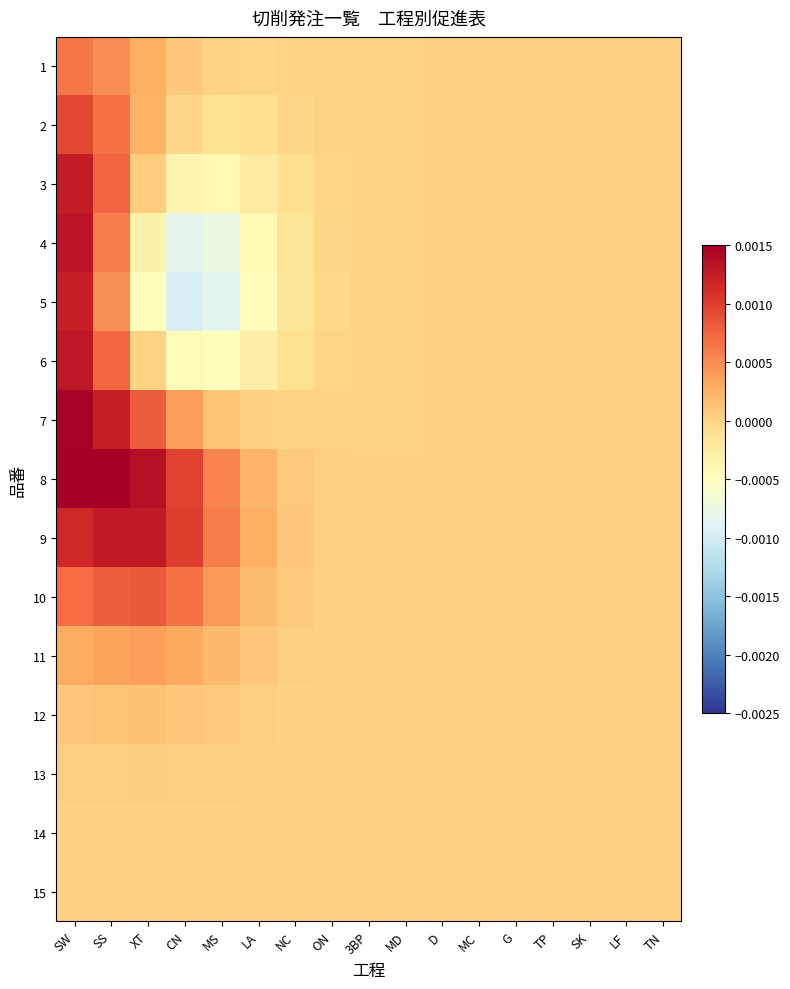

Between 3BP and SS, which is larger?

SS